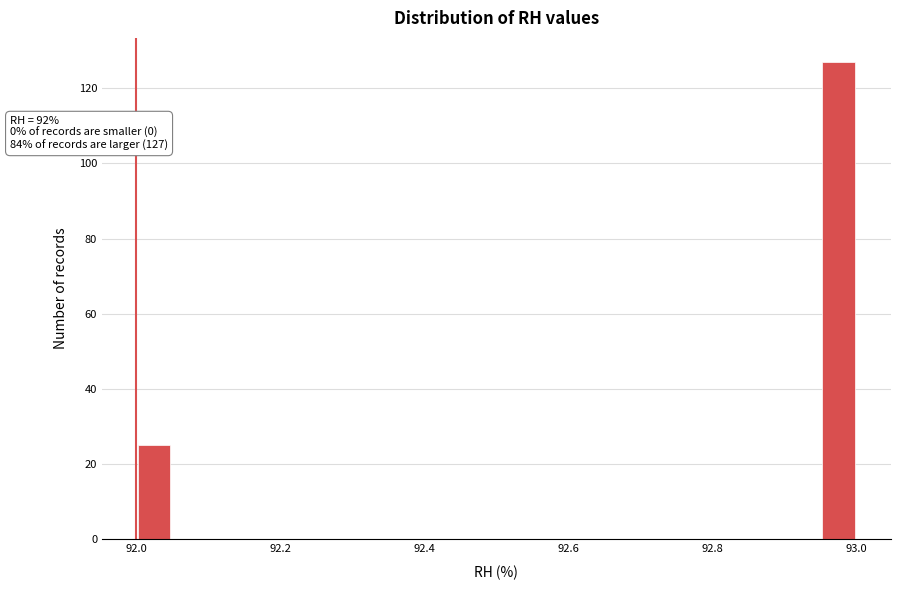

Read against the x-axis, roughly where is the centre of the tallest bar?

92.98